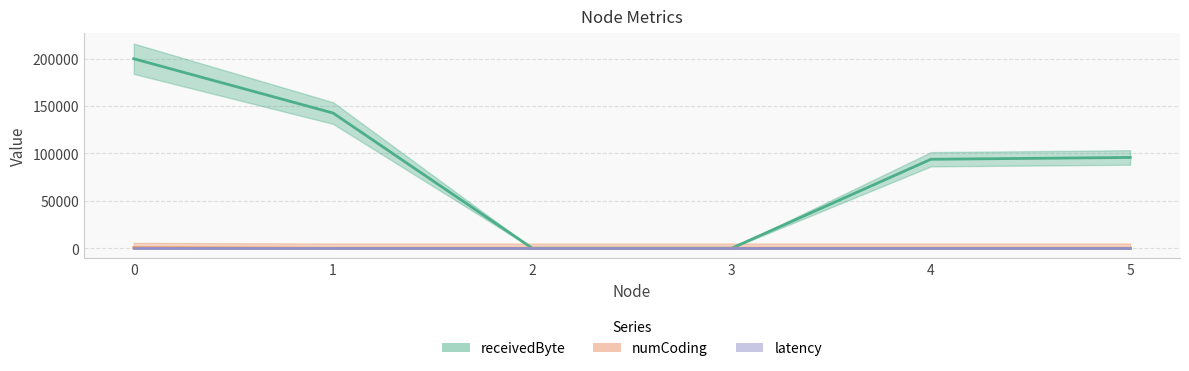

Does the chart display data point markers on the line(s)?

No